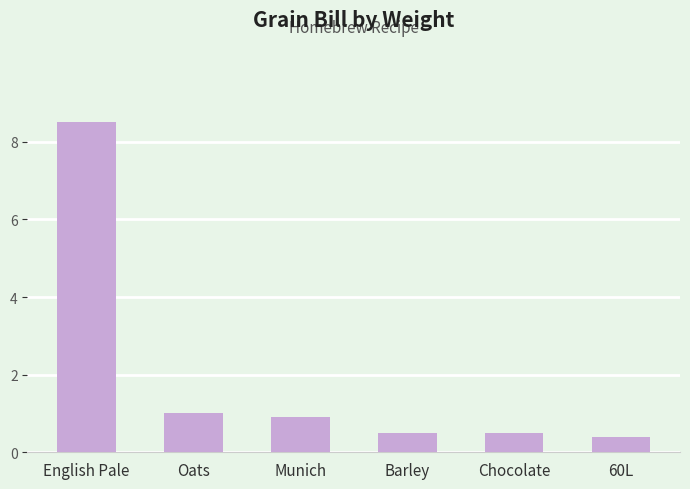

The value at Chocolate is 0.5. True or false?

True